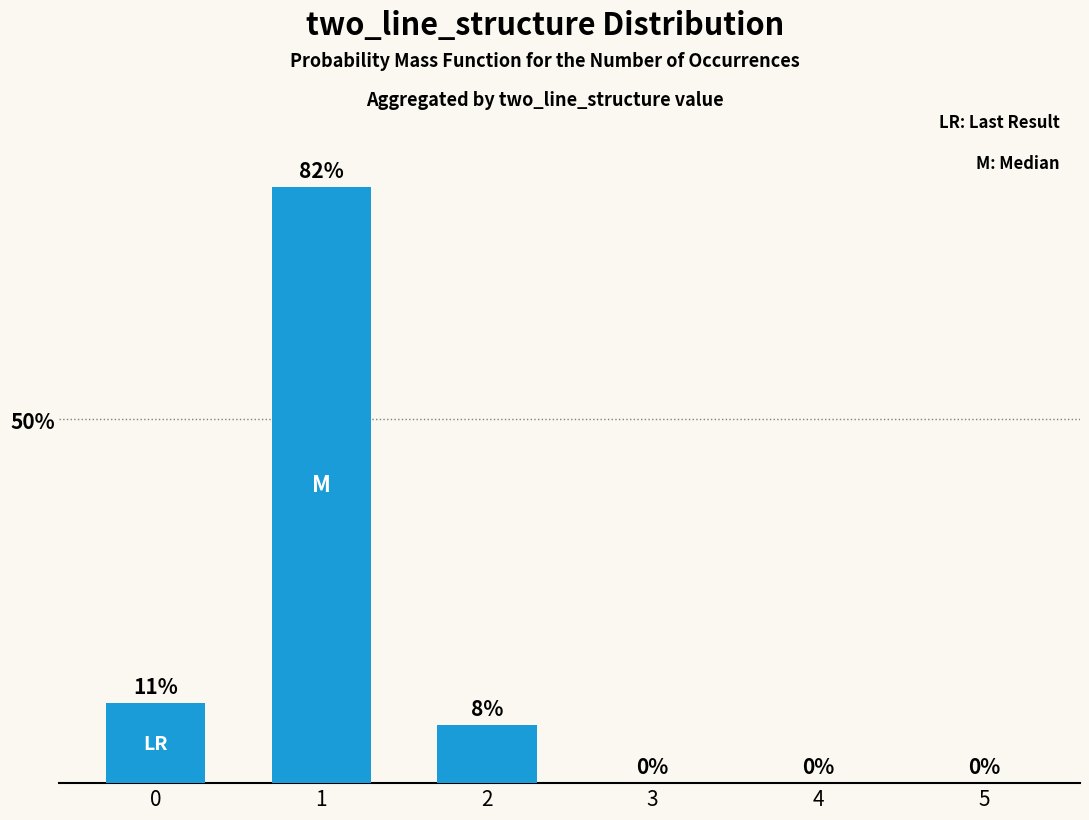

Reading left to right, transcribe all the data shown in this chart.

11	82	8	0	0	0